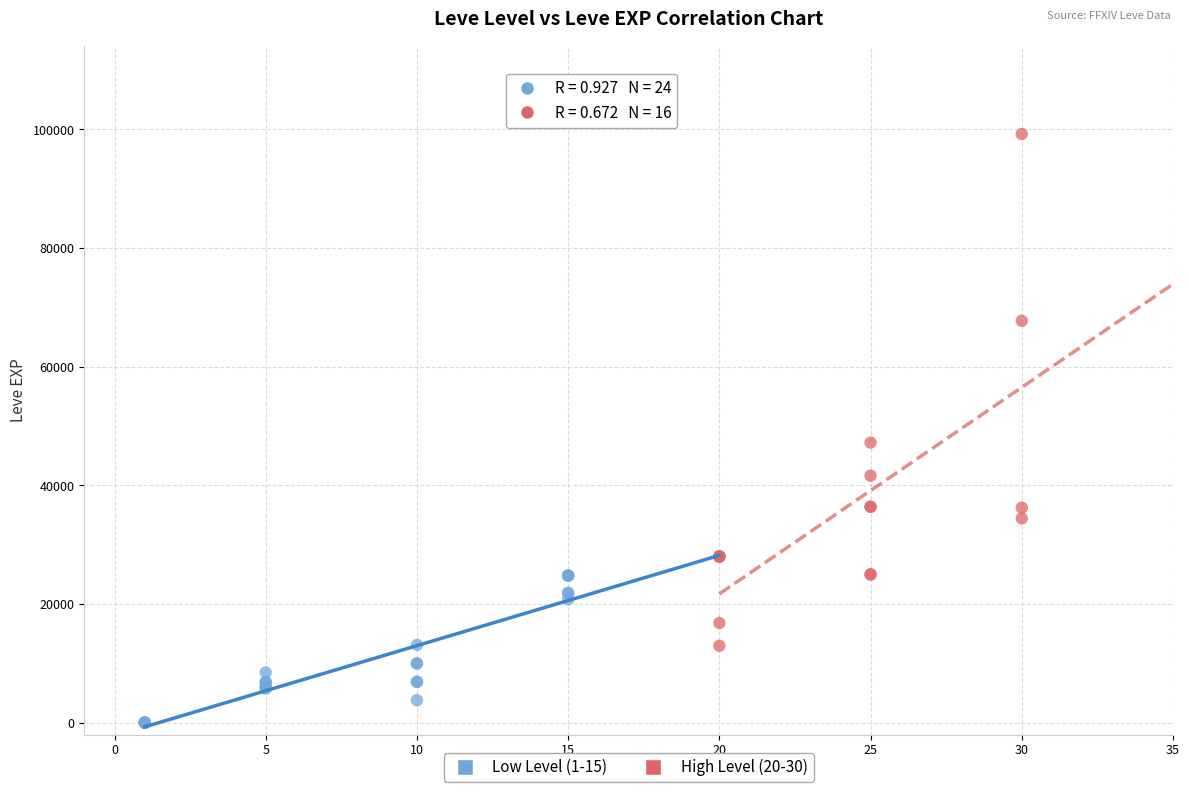

What are all the series names shown in the legend?

Low Level (1-15), High Level (20-30)